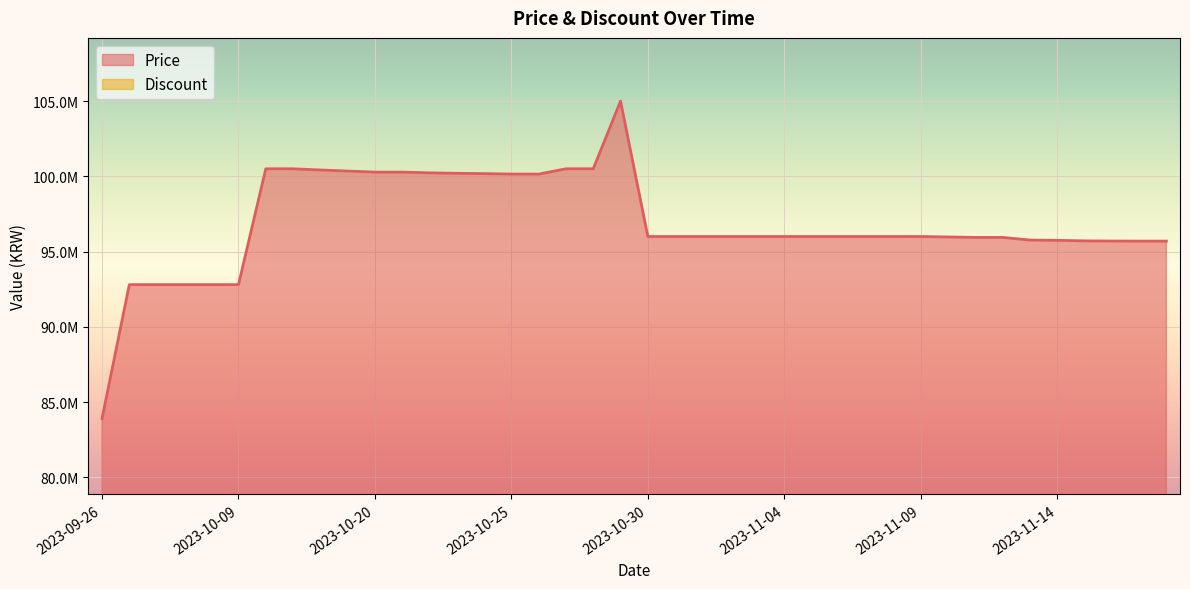

Which has a higher value, 2023-10-30 or 2023-10-09?

2023-10-30